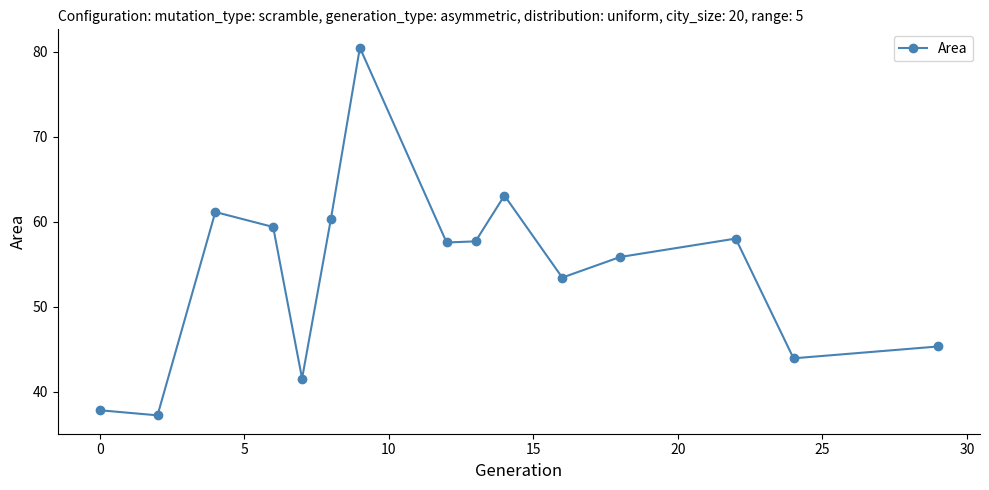

How many values are below 57?

7